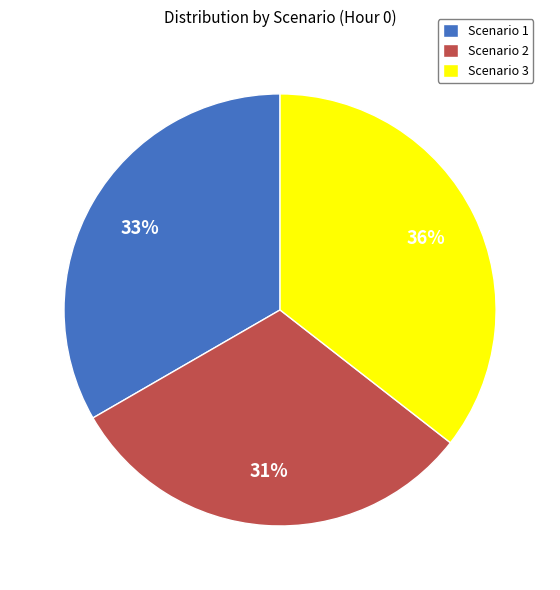

To the nearest percent, what is the combined percentage of Scenario 2 and Scenario 1?

64%